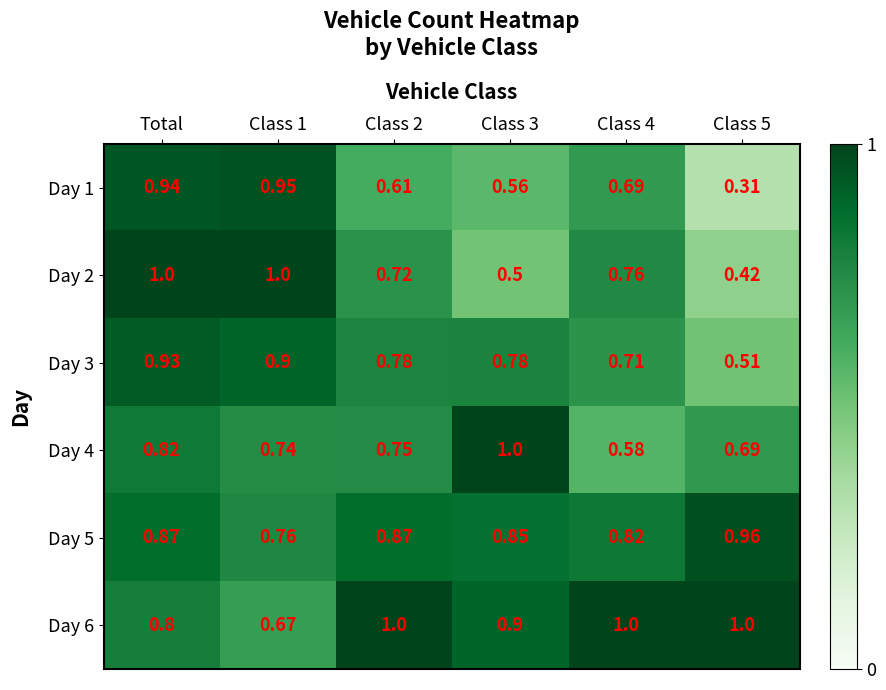

Between Total and Class 4, which series saw the biggest shift?

Day 1